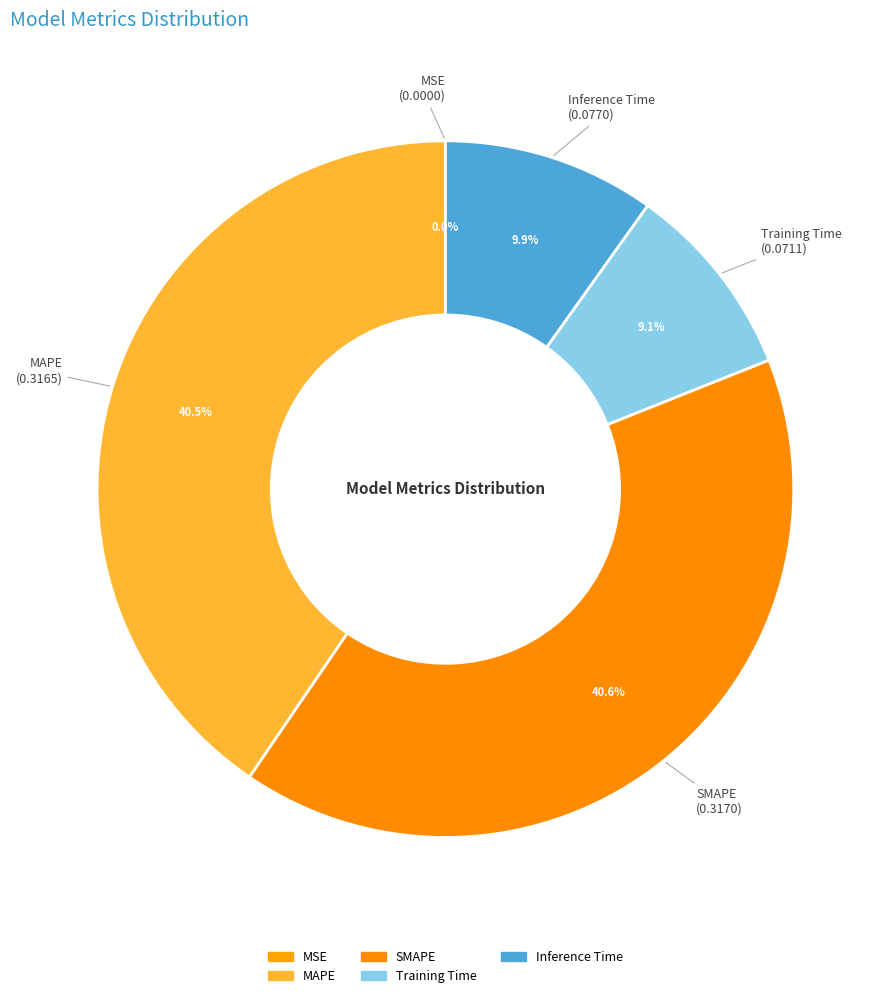

Is it true that Training Time is 23% of the pie?

False